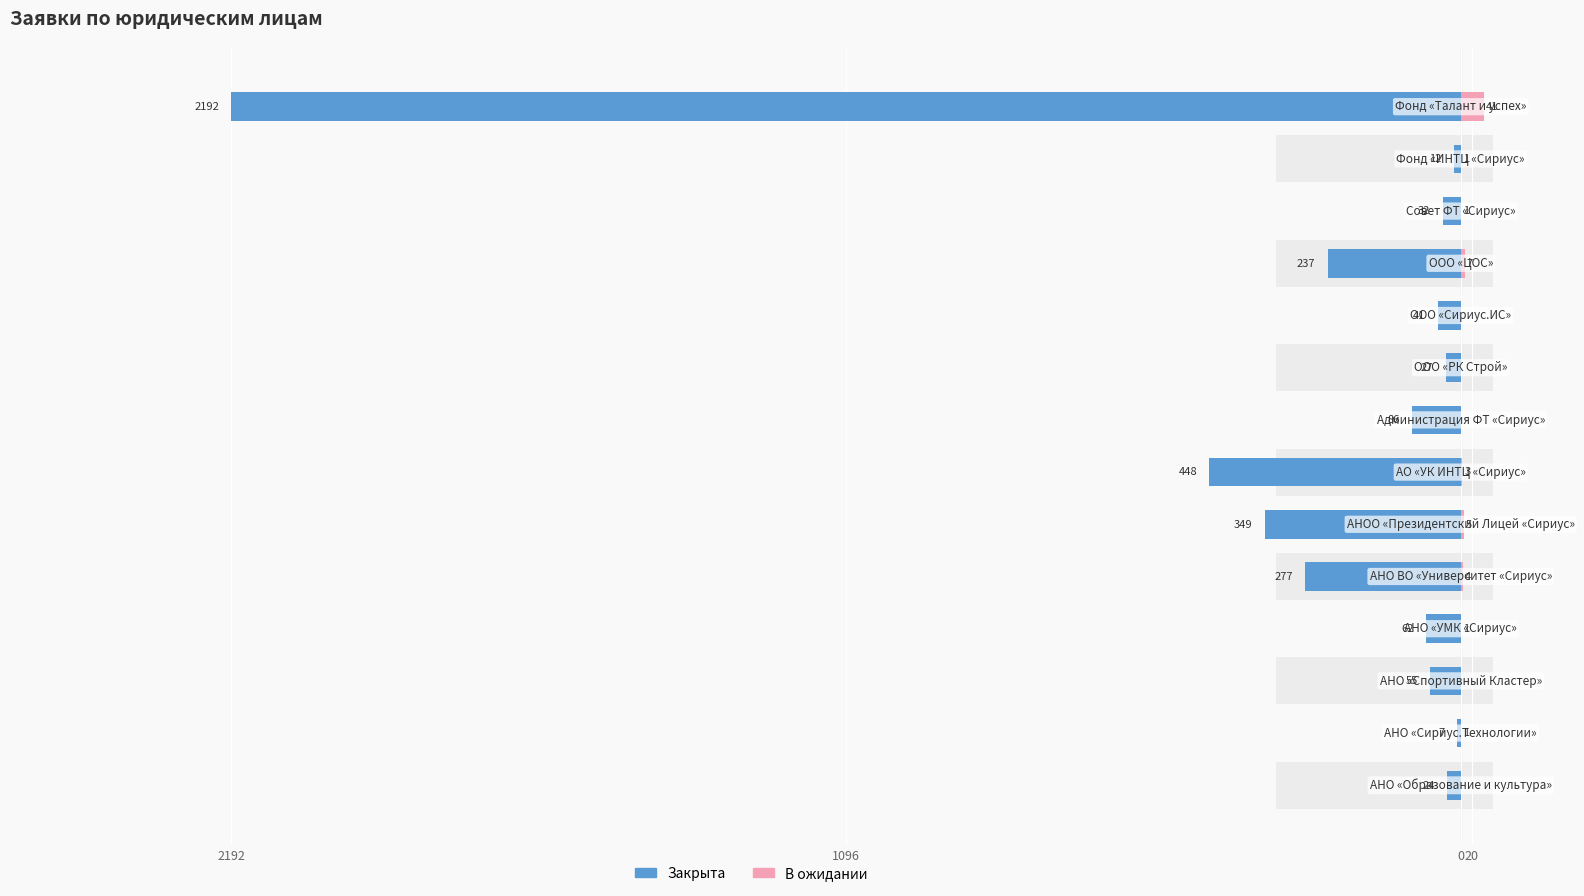

What position from the right is 20?

11